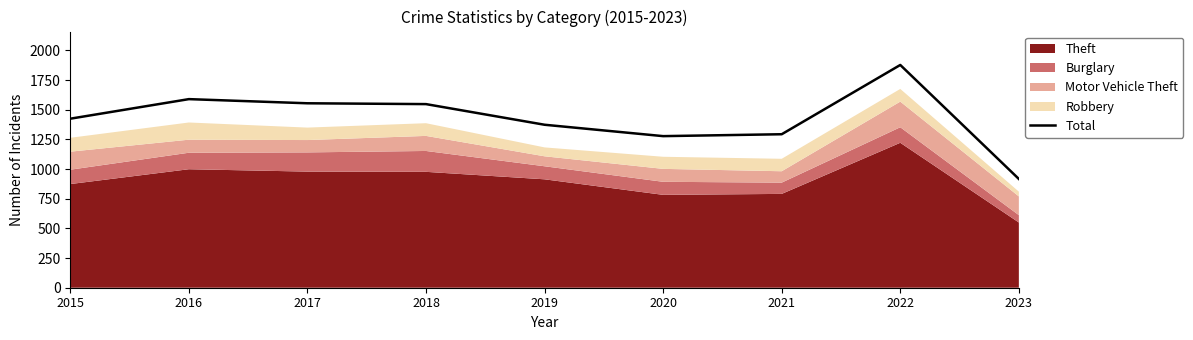

List the labels in order of value, largest first.

2022, 2016, 2017, 2018, 2015, 2019, 2021, 2020, 2023